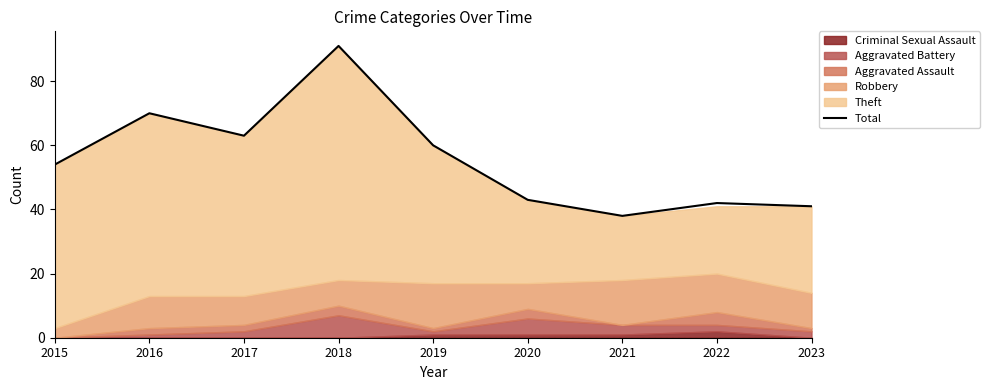

What is the change in value from 2017 to 2023?

-22